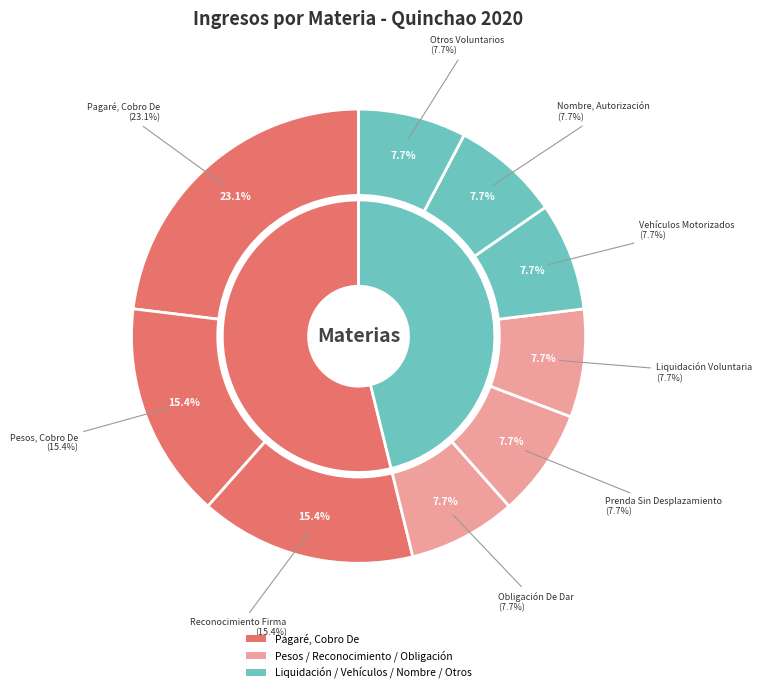

To the nearest percent, what is the combined percentage of Reconocimiento Firma and Obligación De Dar?

23%